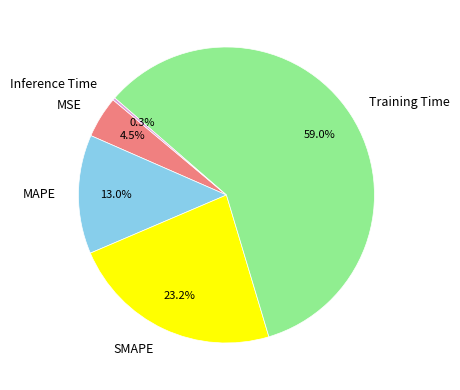

Is there any slice that represents more than half of the pie?

Yes